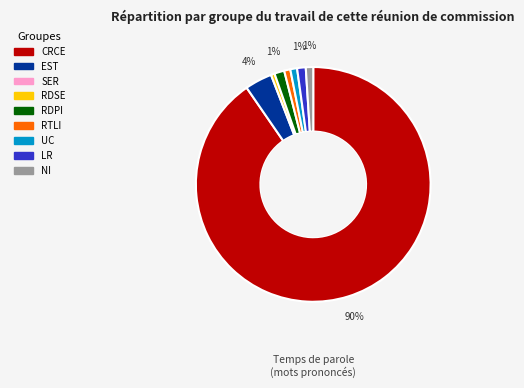

To the nearest percent, what is the average slice percentage?

12%